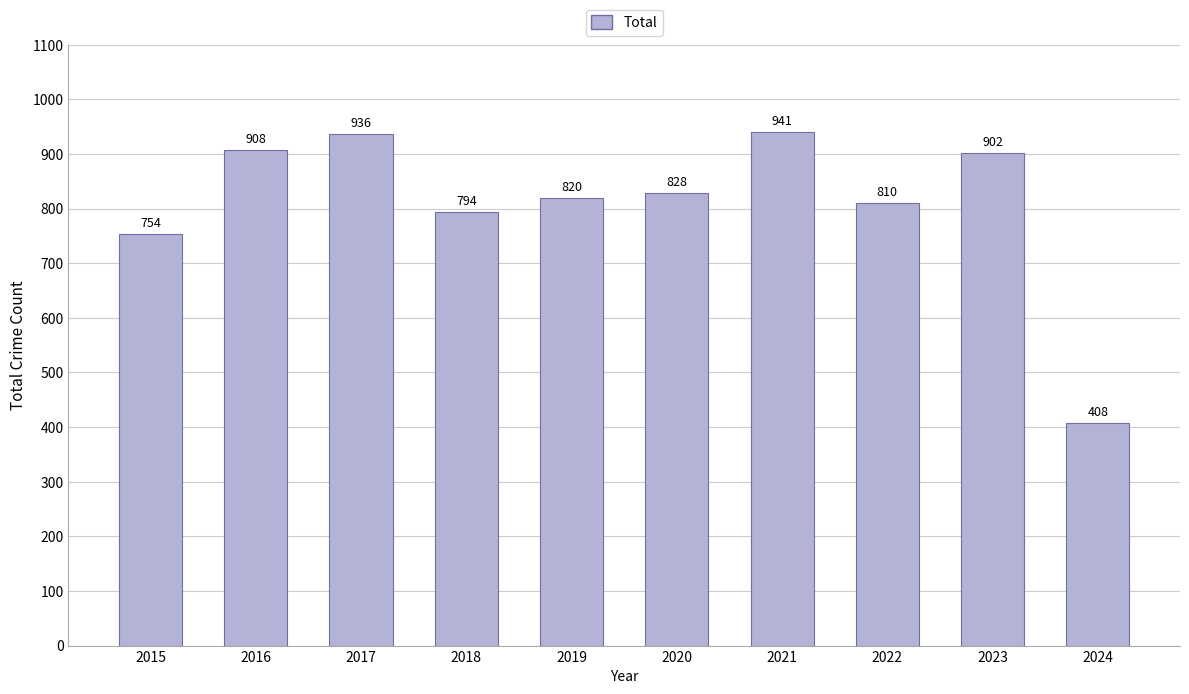

At which label does the data first exceed 828?

2016